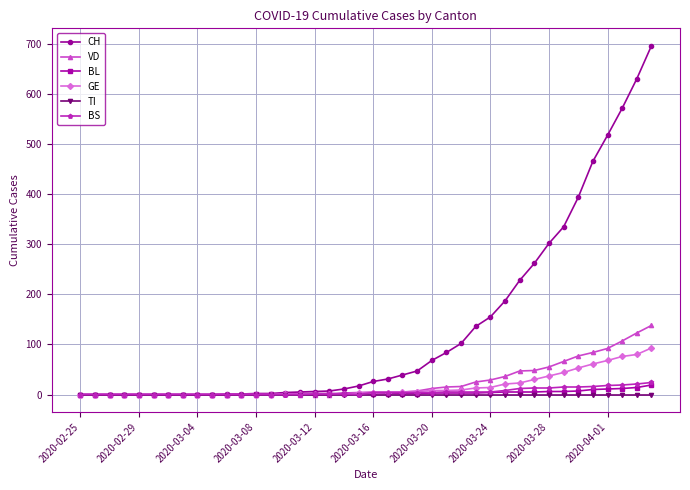

What is the maximum value for VD?

138